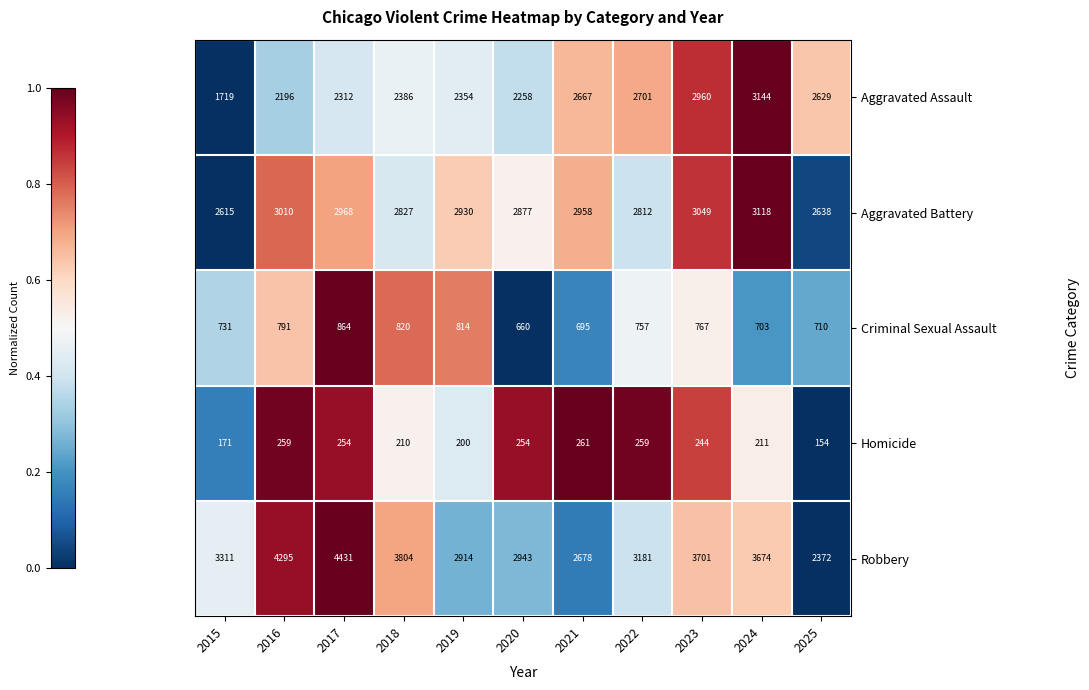

What is the average value of the Criminal Sexual Assault series?

756